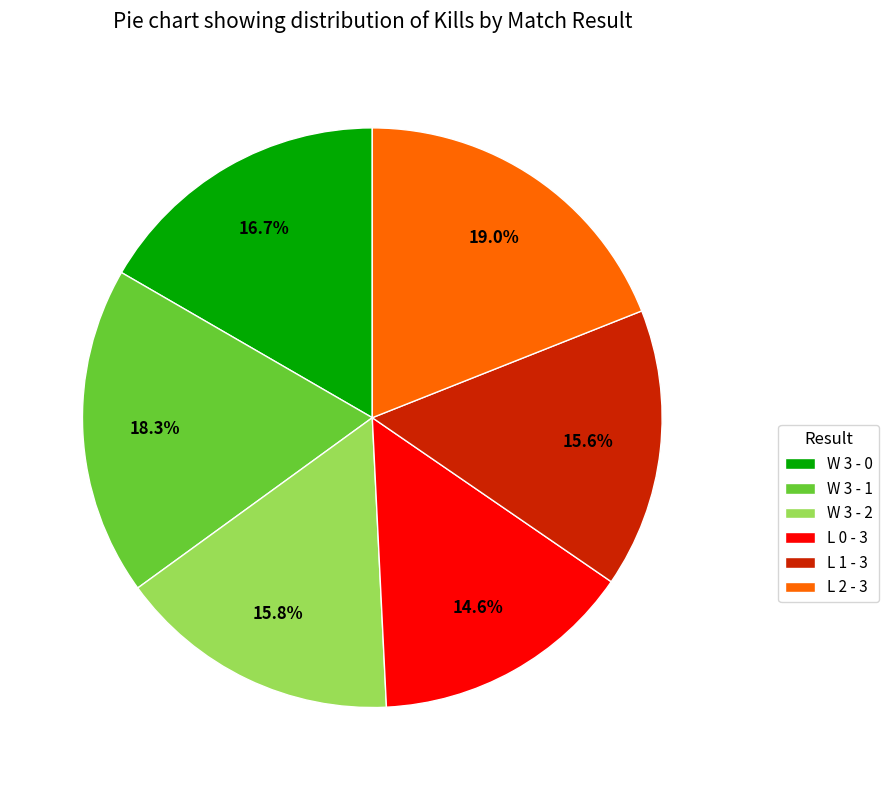

Which has a higher value, W 3 - 0 or L 2 - 3?

L 2 - 3